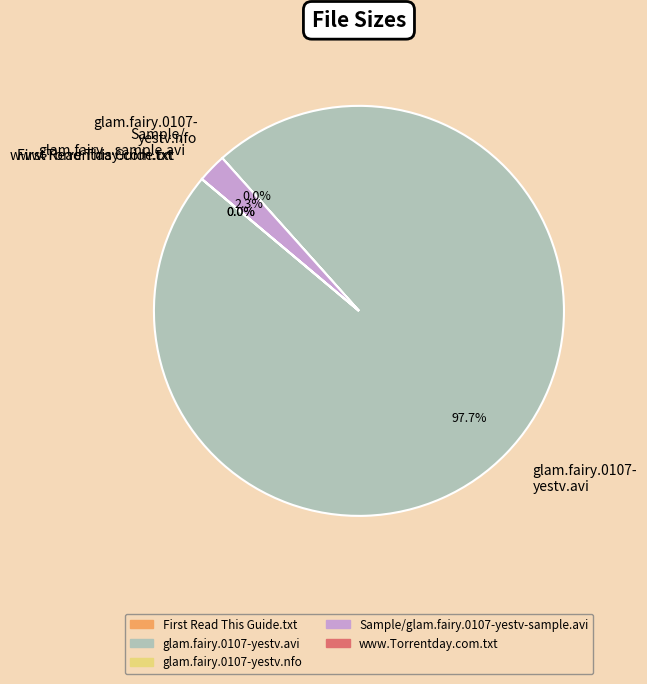

Which category has the biggest portion of the pie?

glam.fairy.0107- yestv.avi